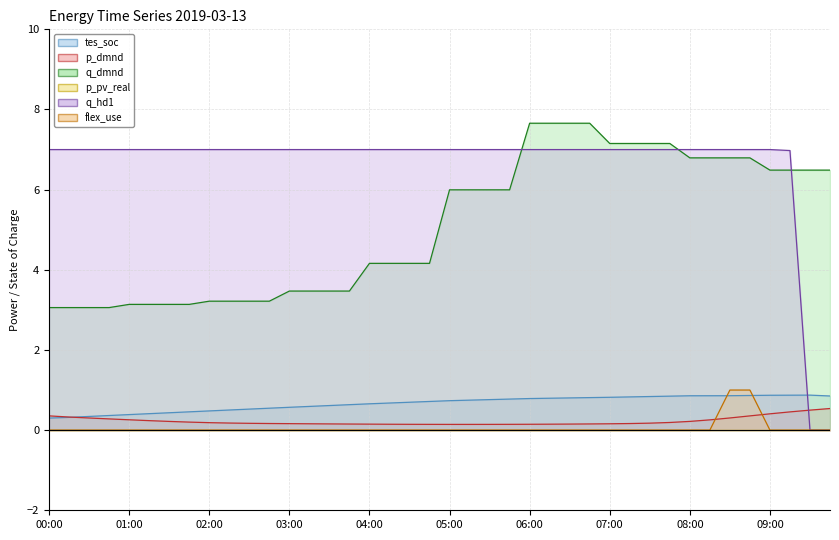

At which label is p_pv_real (line) closest to 0?

00:00